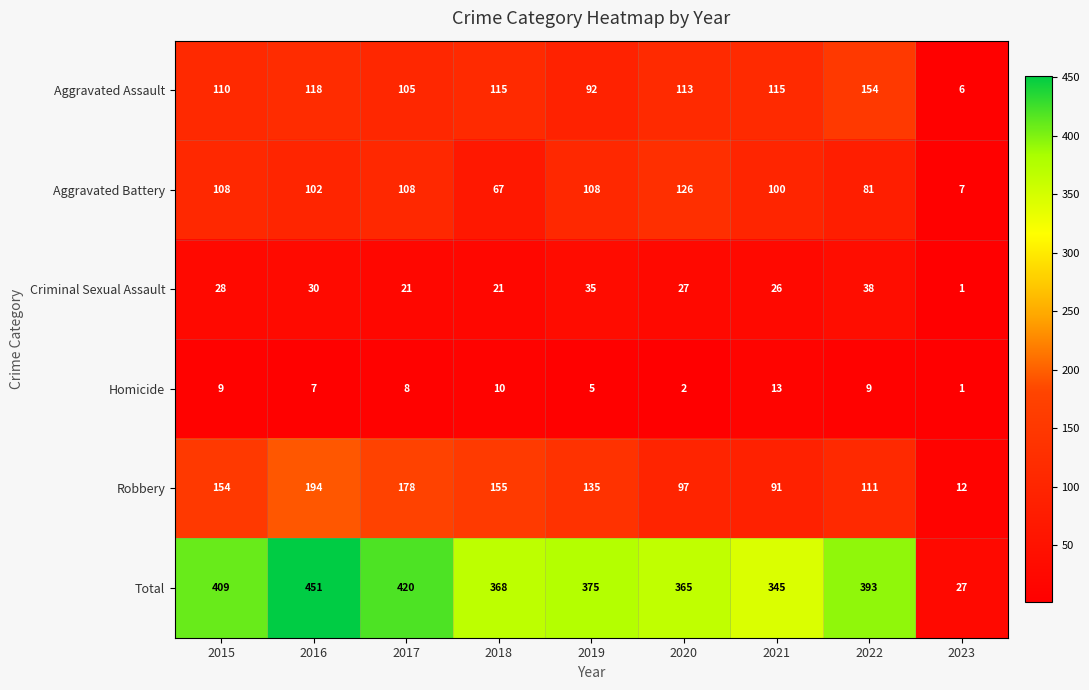

What is the difference between the Robbery values at 2016 and 2019?

59